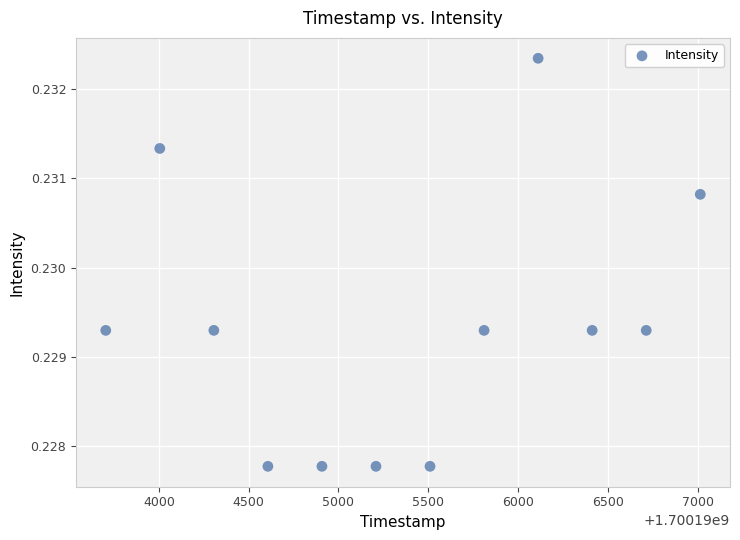

What is the average X value?

1700195359.5